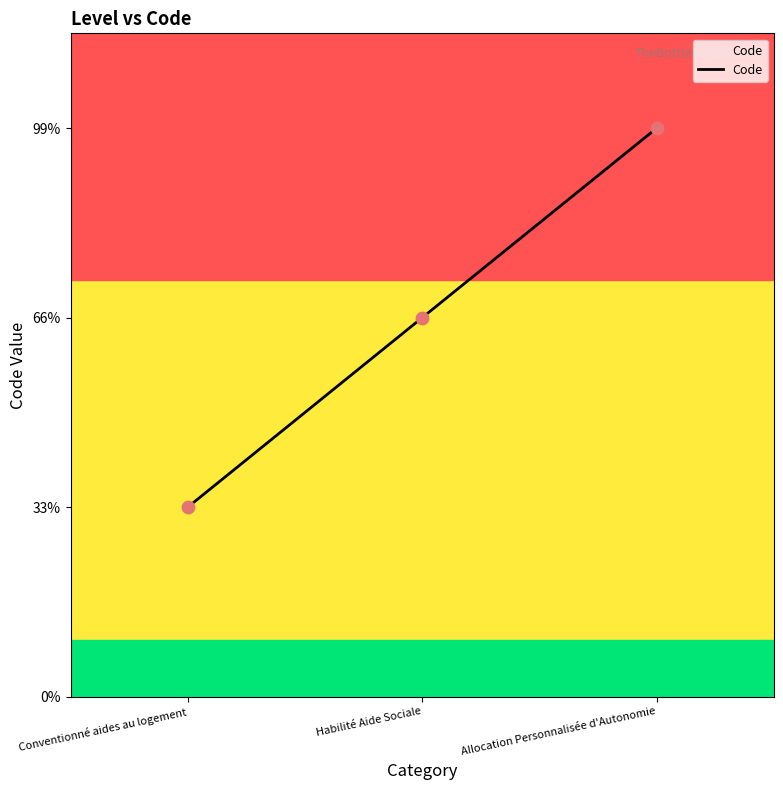

Between Conventionné aides au logement and Allocation Personnalisée d'Autonomie, which is larger?

Allocation Personnalisée d'Autonomie